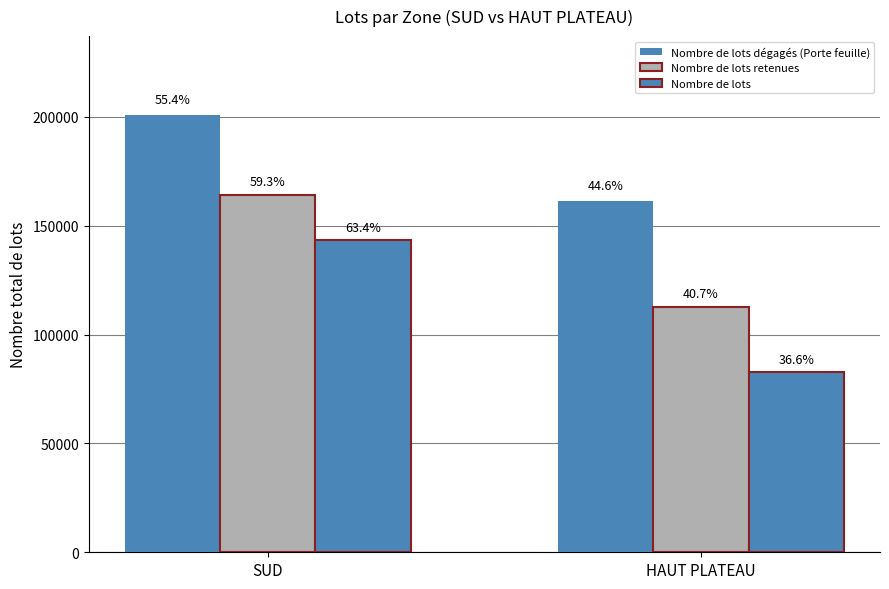

How many groups of bars are there?

2